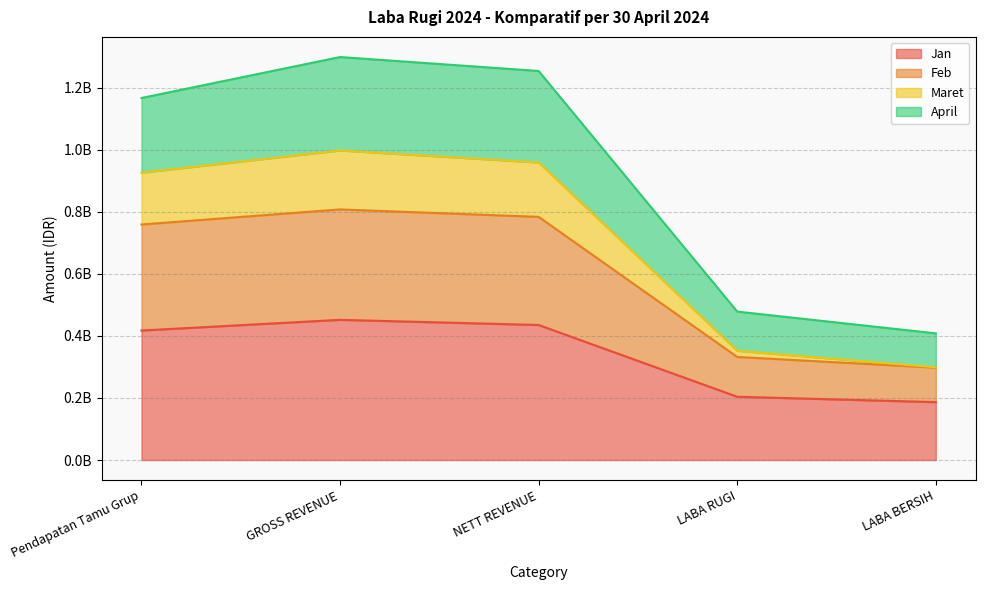

True or false: Feb has more than 1 interior local peaks.

False